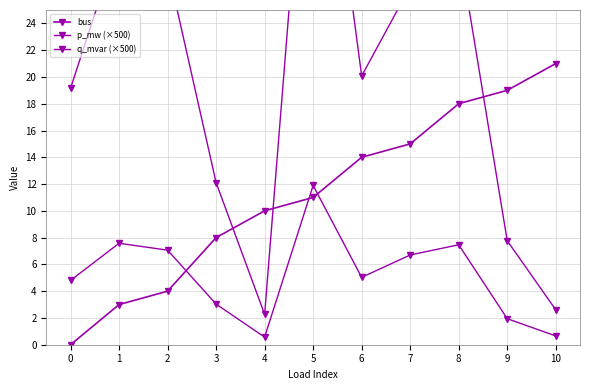

What is the value of the q_mvar (×500) point at the 2nd from the left?

7.6